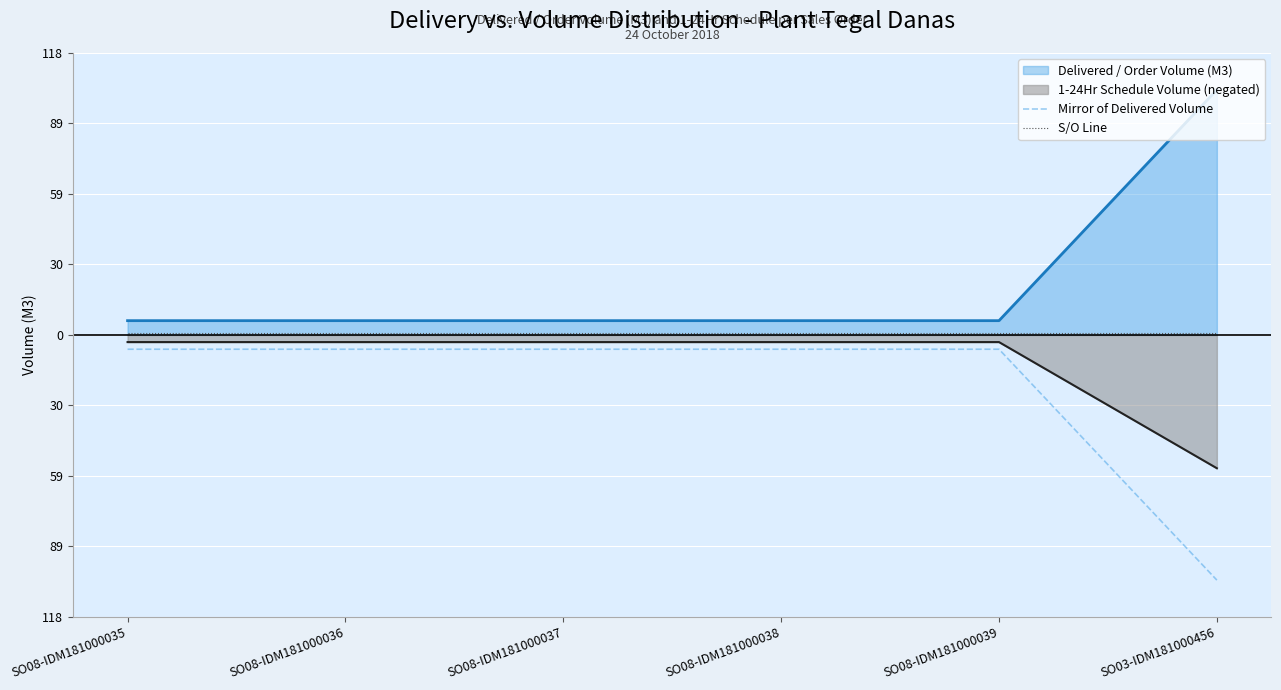

What is the label of the 4th point from the left?

SO08-IDM181000038